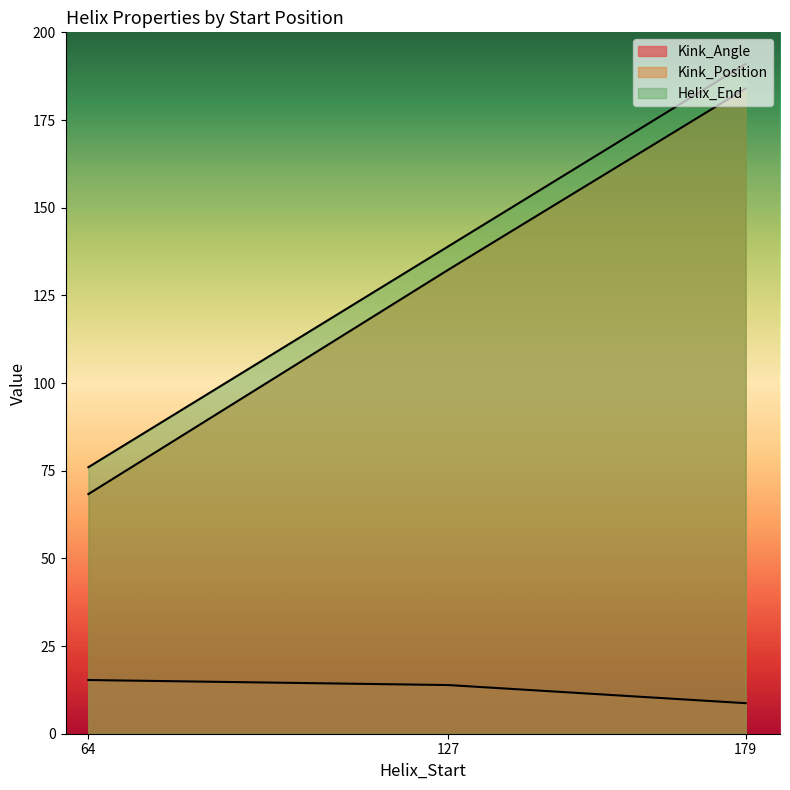

What is the minimum value for Kink_Position?

68.0